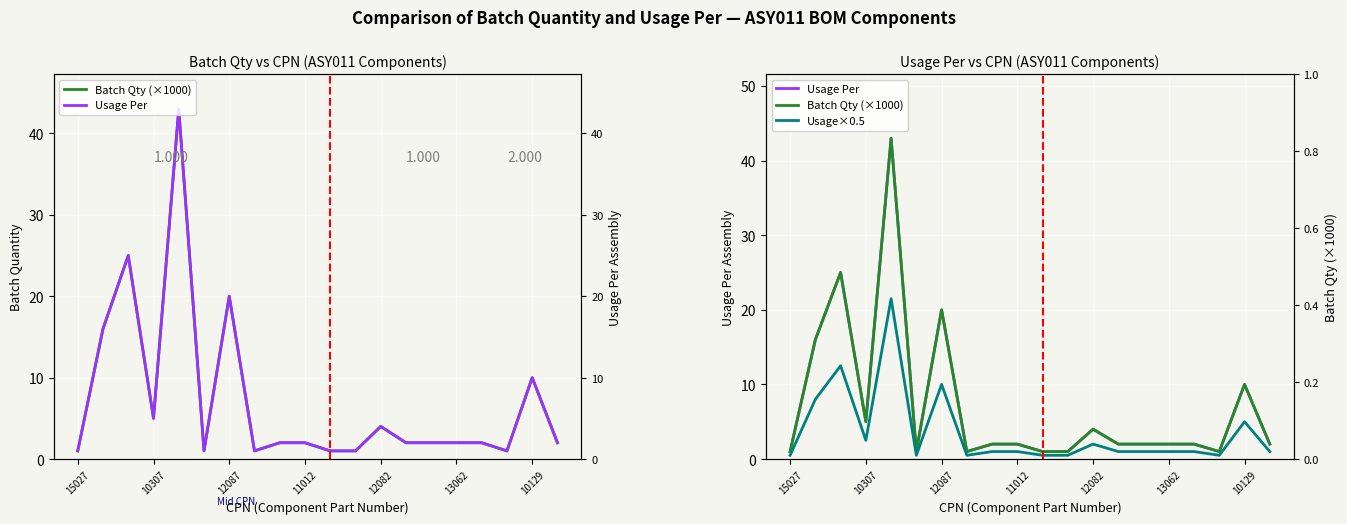

How many data points does each series have?

20